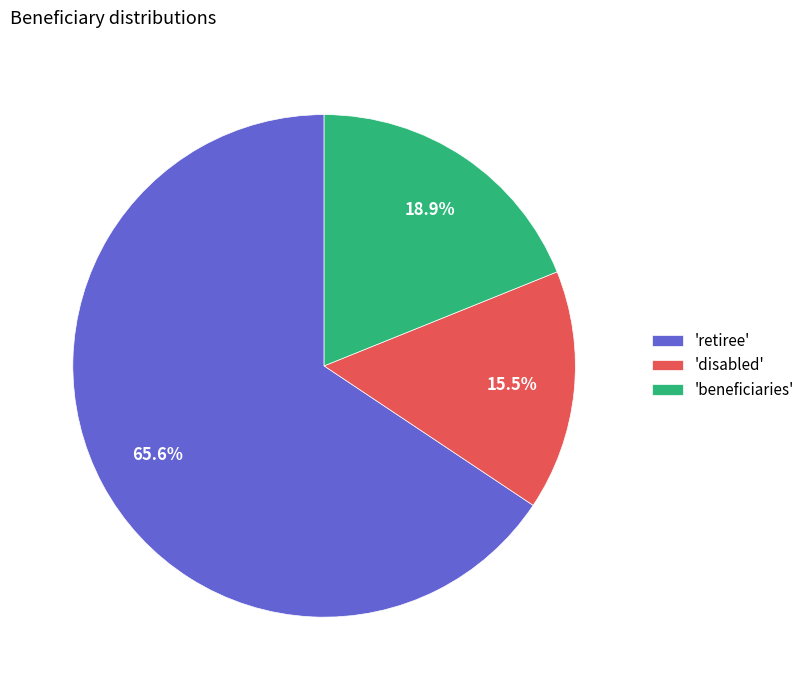

Is there any slice that represents more than half of the pie?

Yes